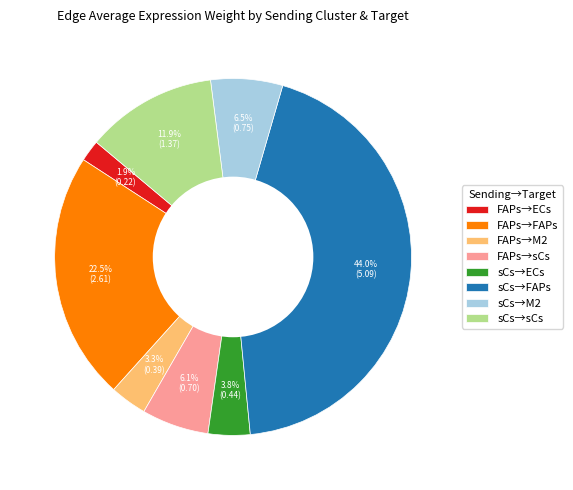

What is the total percentage of FAPs→M2 and sCs→M2?

9.8%